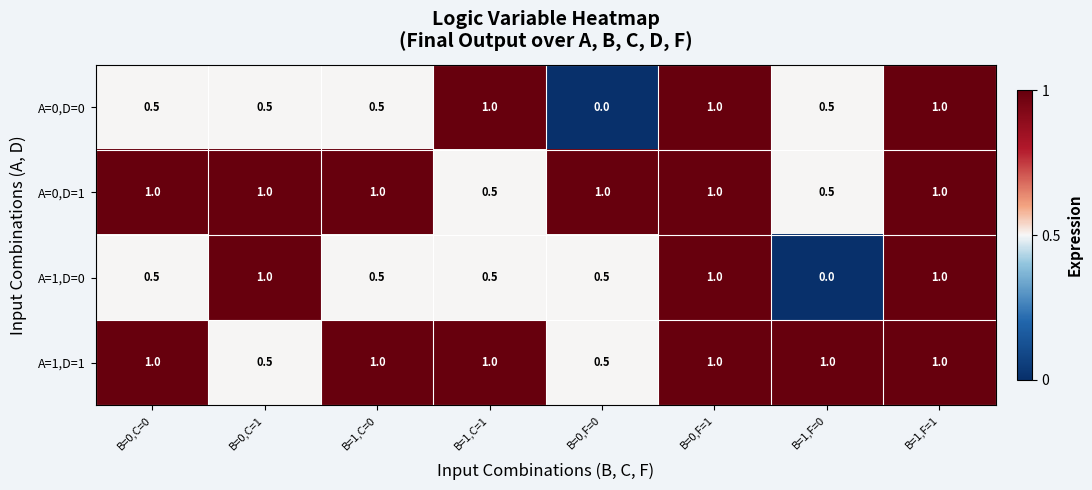

What is the total value across all series at B=0,C=0?

3.0